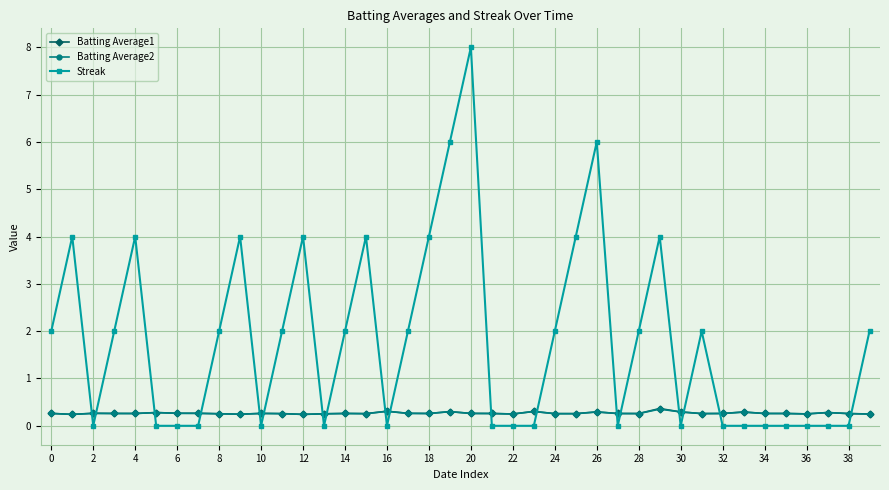

At how many categories does at least one series exceed 1?

21